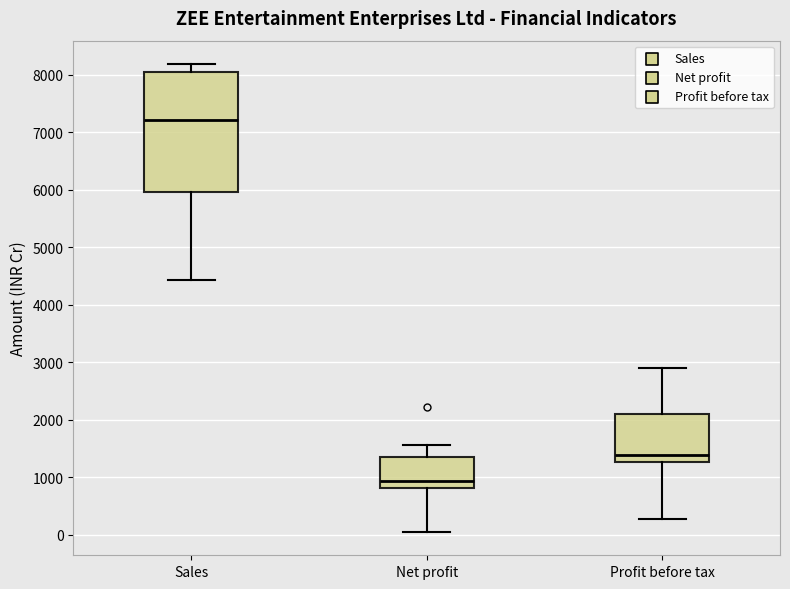

Which box has the highest median line?

Sales